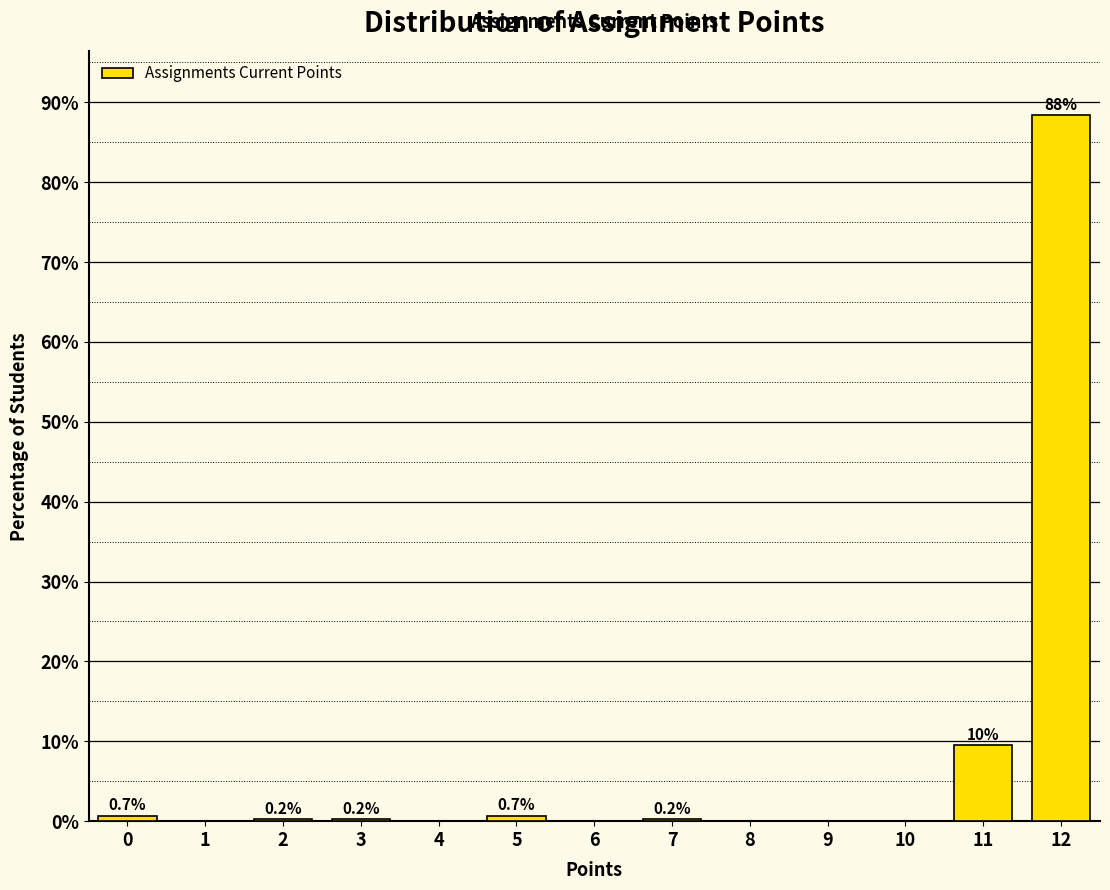

Reading right to left, extract all data points from this chart.

12=88.4	11=9.5	10=0.0	9=0.0	8=0.0	7=0.2	6=0.0	5=0.7	4=0.0	3=0.2	2=0.2	1=0.0	0=0.7